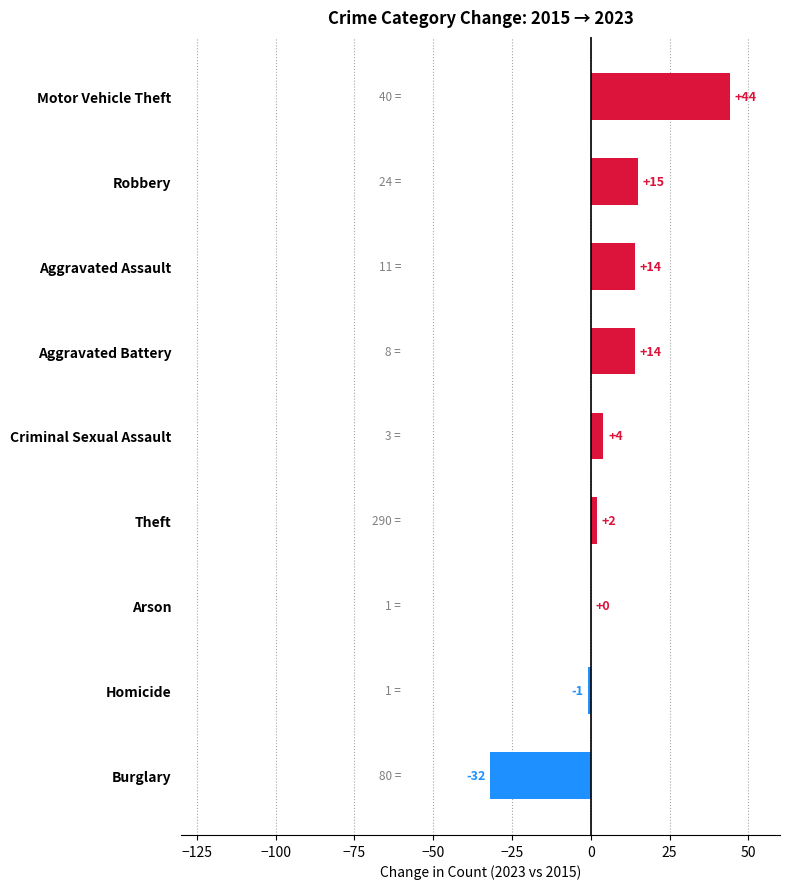

Which category has the highest value across all series?

Motor Vehicle Theft